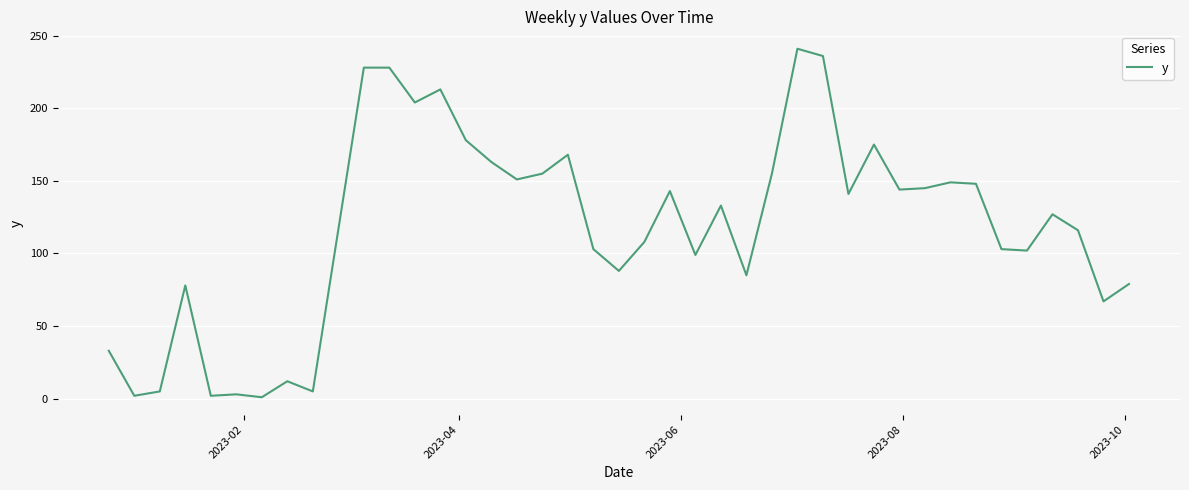

What is the difference between the maximum and minimum values?

240